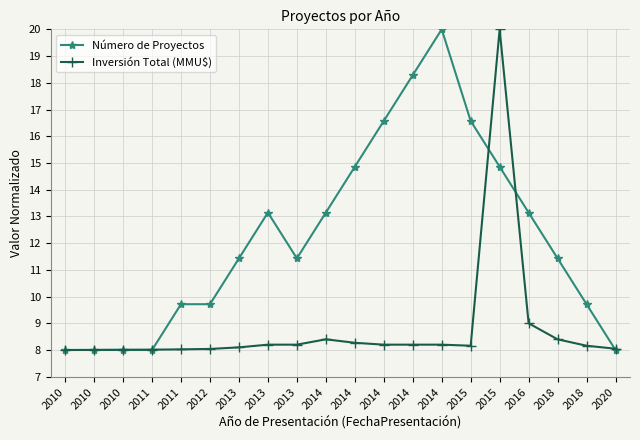

What is the difference between the Inversión Total (MMU$) values at 2014 and 2016?

0.7